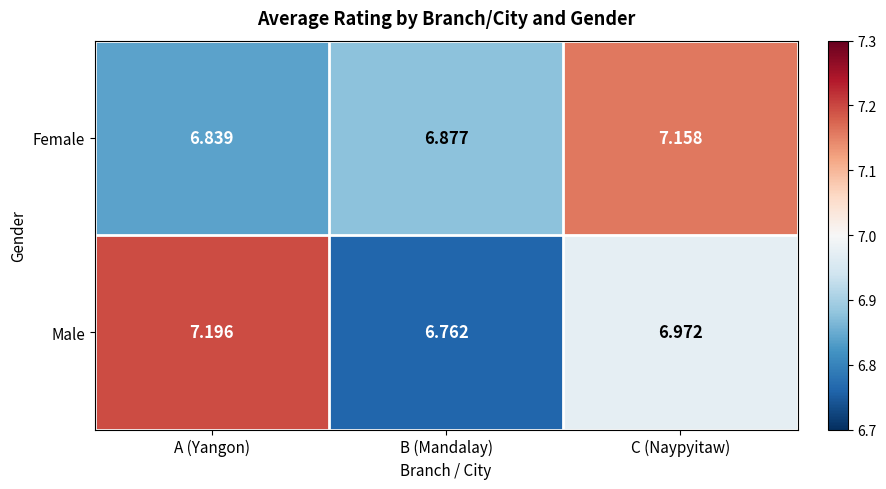

Which category has the highest value in the Male series?

A (Yangon)